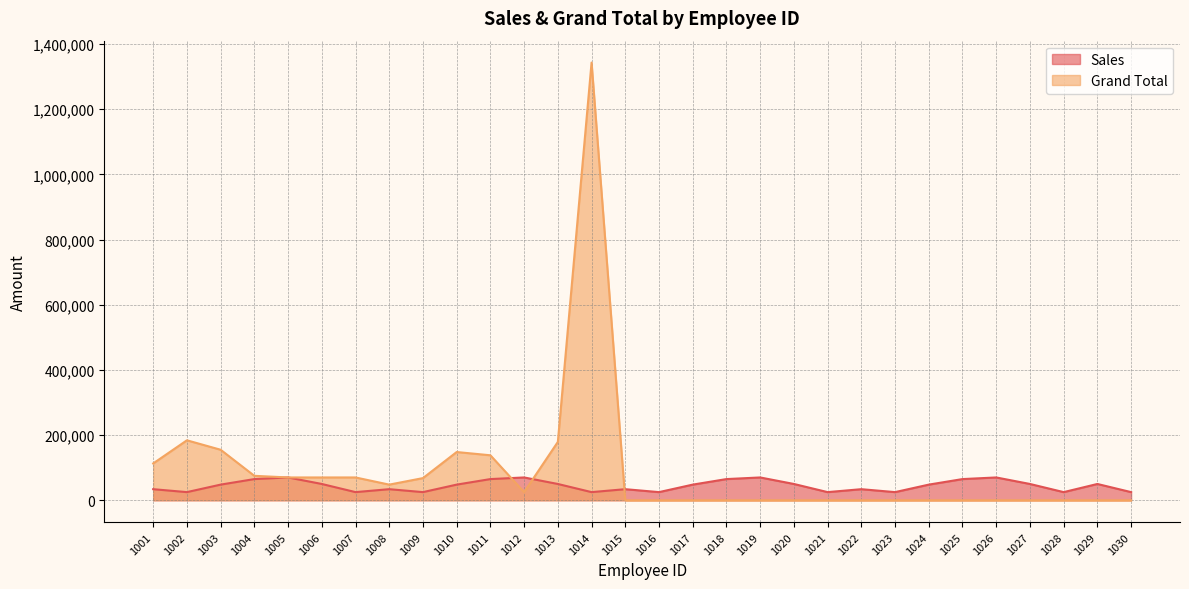

Reading left to right, what are all the values shown in this chart?

Sales: 34000	25000	48000	65000	70000	50000	25000	34000	25000	48000	65000	70000	50000	25000	34000	25000	48000	65000	70000	50000	25000	34000	25000	48000	65000	70000	50000	25000	50000	25000
Grand Total: 113000	184000	155000	75000	70000	70000	70000	48000	68000	148000	138000	25000	179000	1343000	0	0	0	0	0	0	0	0	0	0	0	0	0	0	0	0